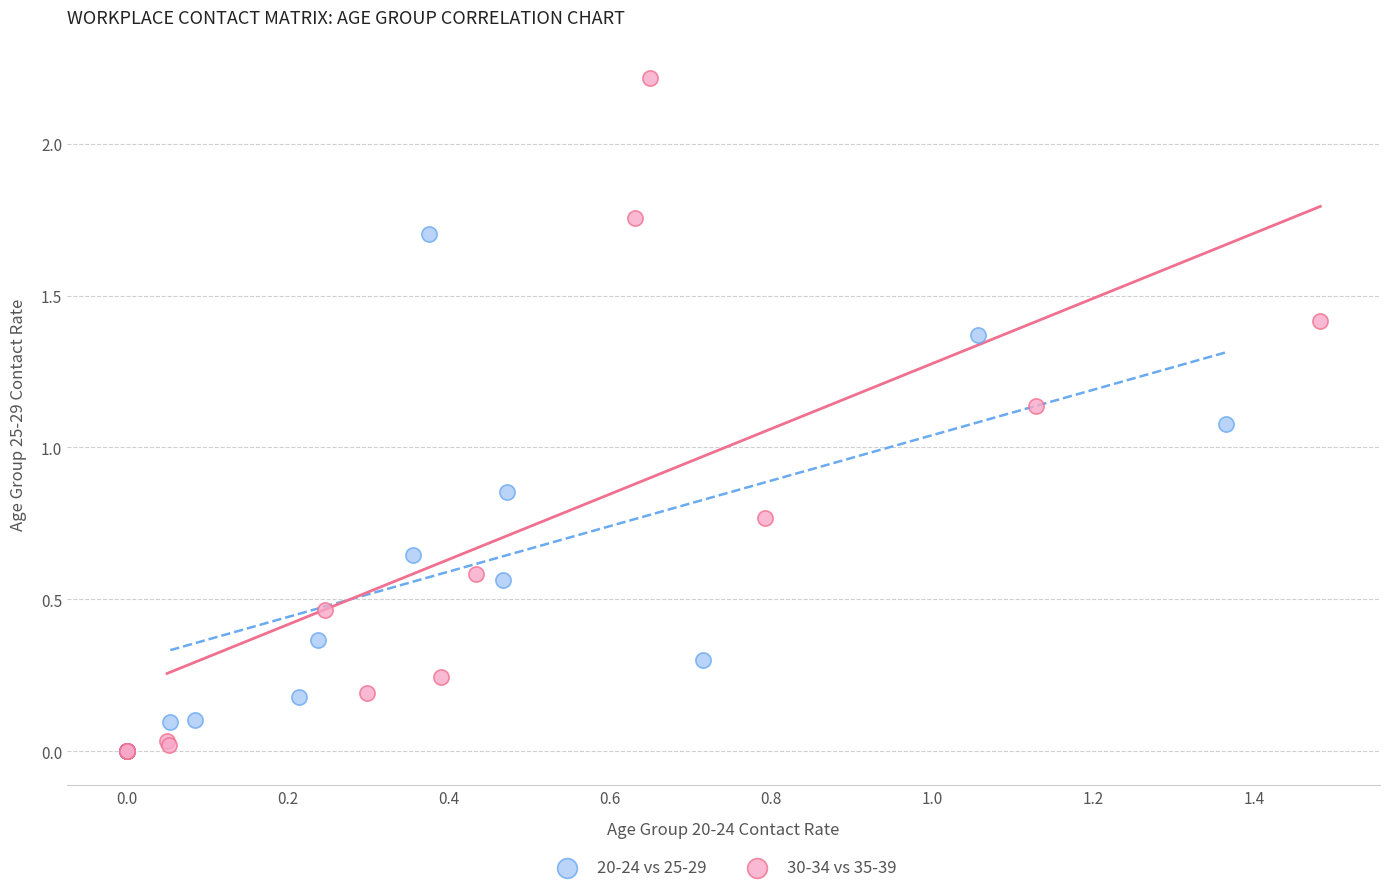

Which series reaches the maximum Y coordinate?

30-34 vs 35-39